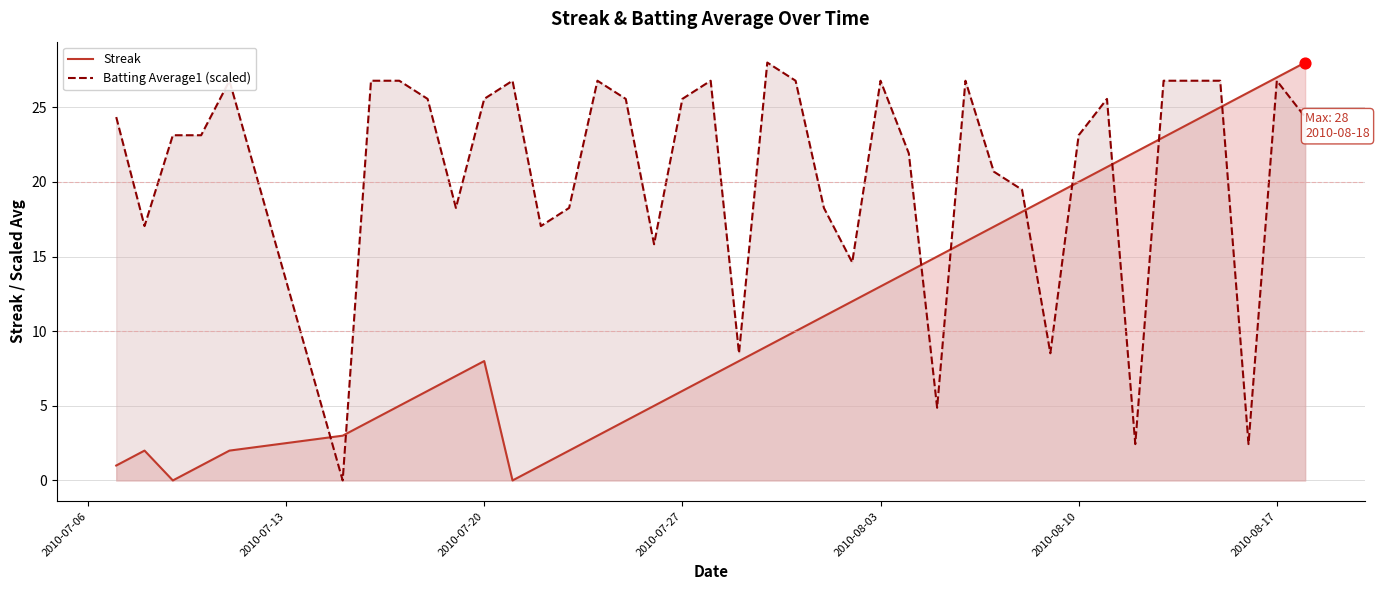

What are all the series names shown in the legend?

Streak, Batting Average1 (scaled)